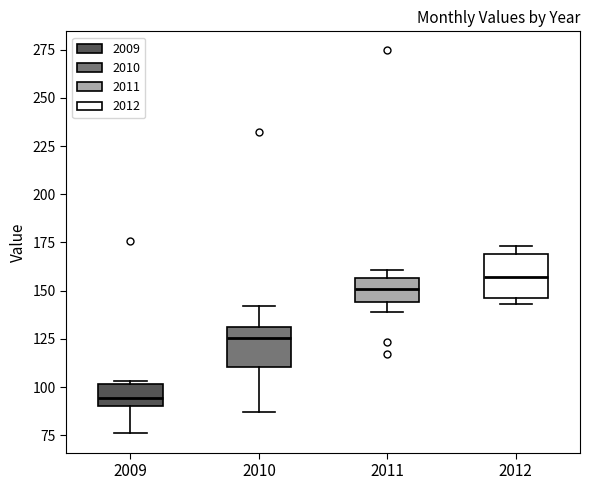

Which box's median line is the lowest?

2009